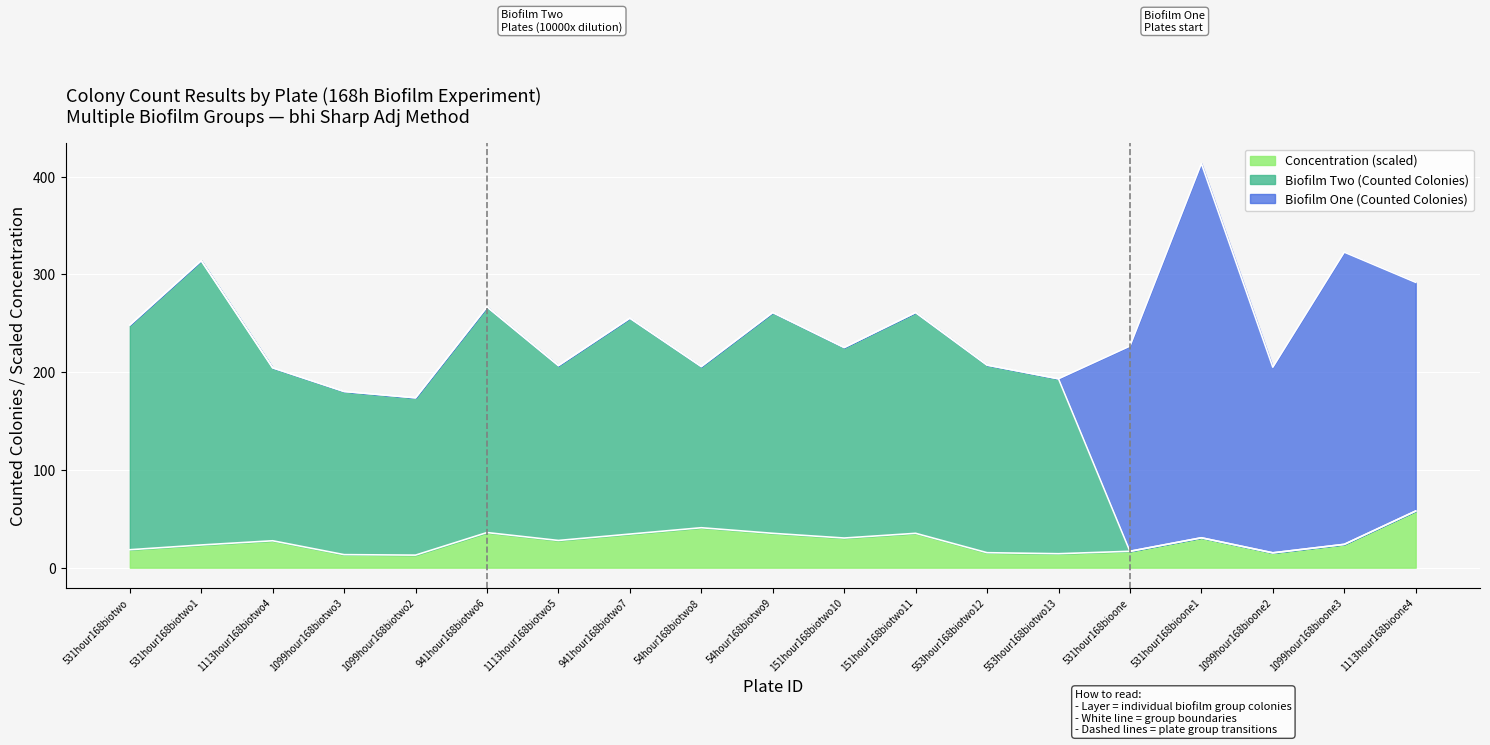

Read the Concentration (x1e-8) value at 1113hour168bioone4.

58.0